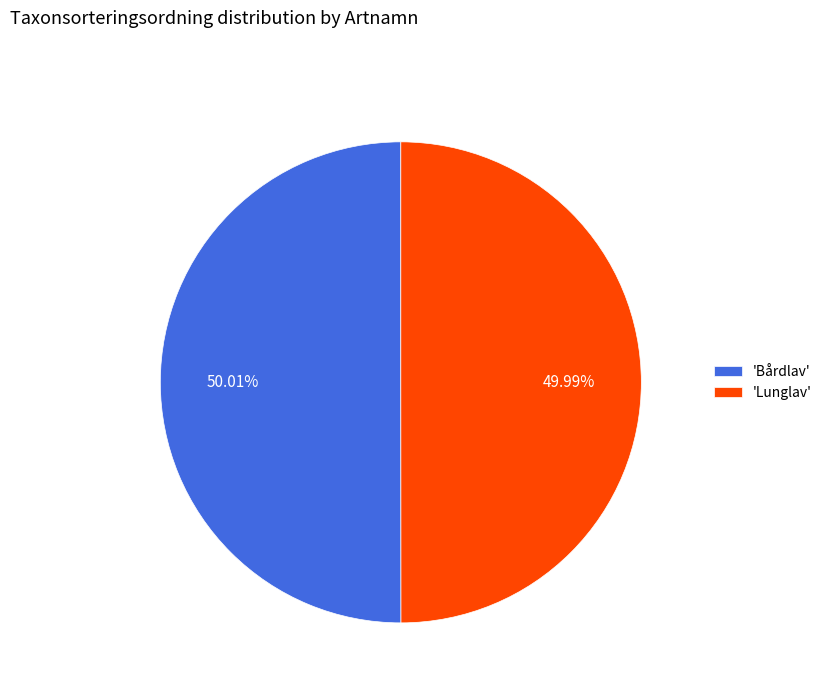

Combined, do 'Lunglav' and 'Bårdlav' account for over 50%?

Yes